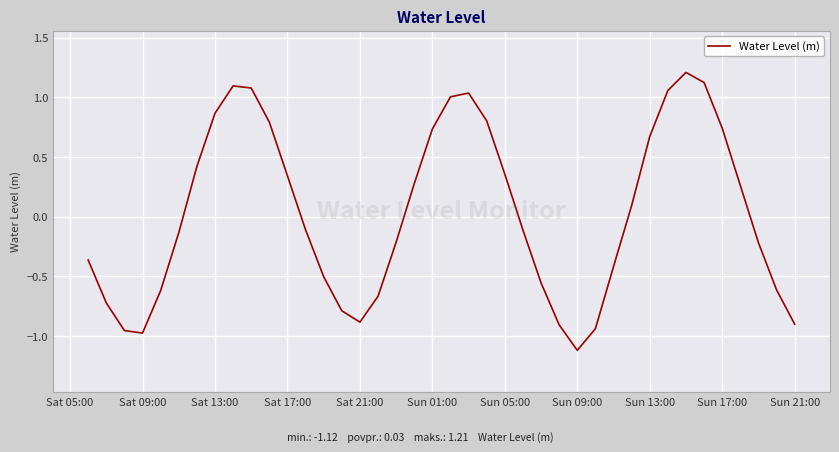

What is the maximum value shown in the chart?

1.2